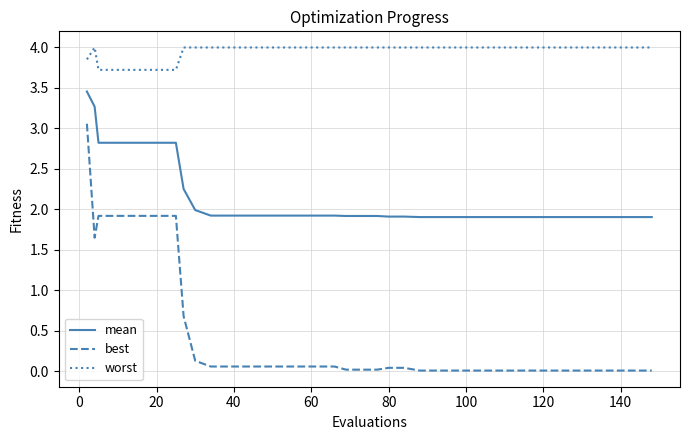

True or false: best and mean intersect in this chart.

False